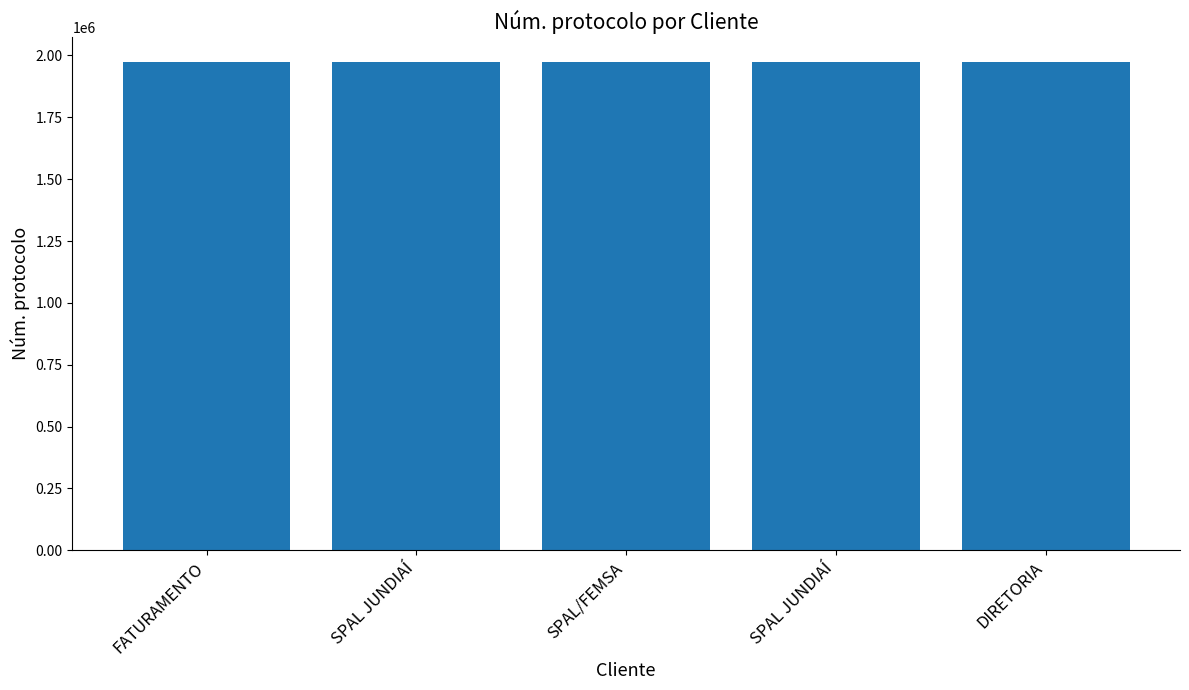

Reading left to right, extract all data points from this chart.

1974307	1974291	1974269	1974308	1974310